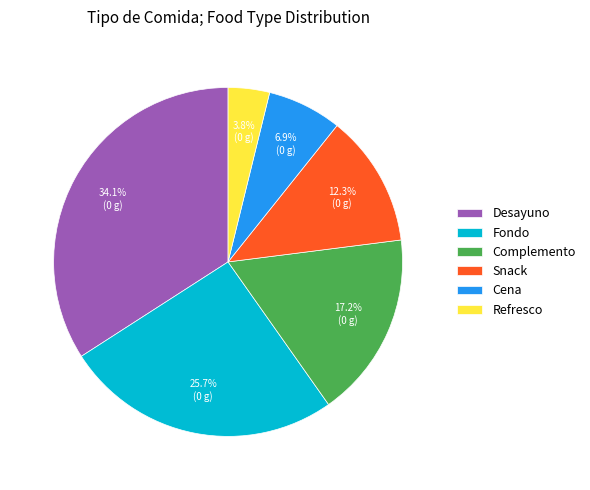

Which slice is the smallest?

Refresco